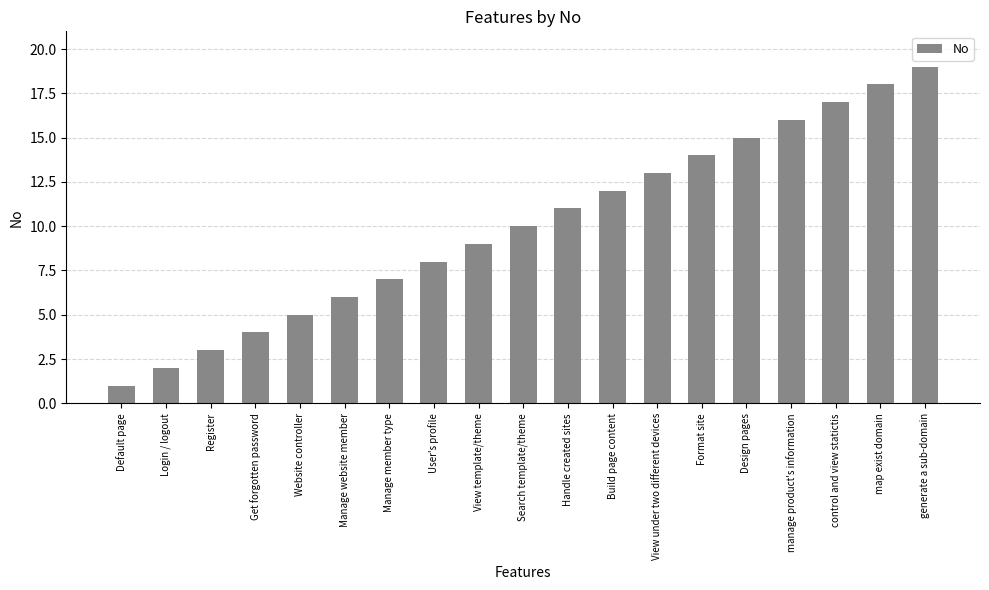

At which label is the value closest to 10?

Search template/theme